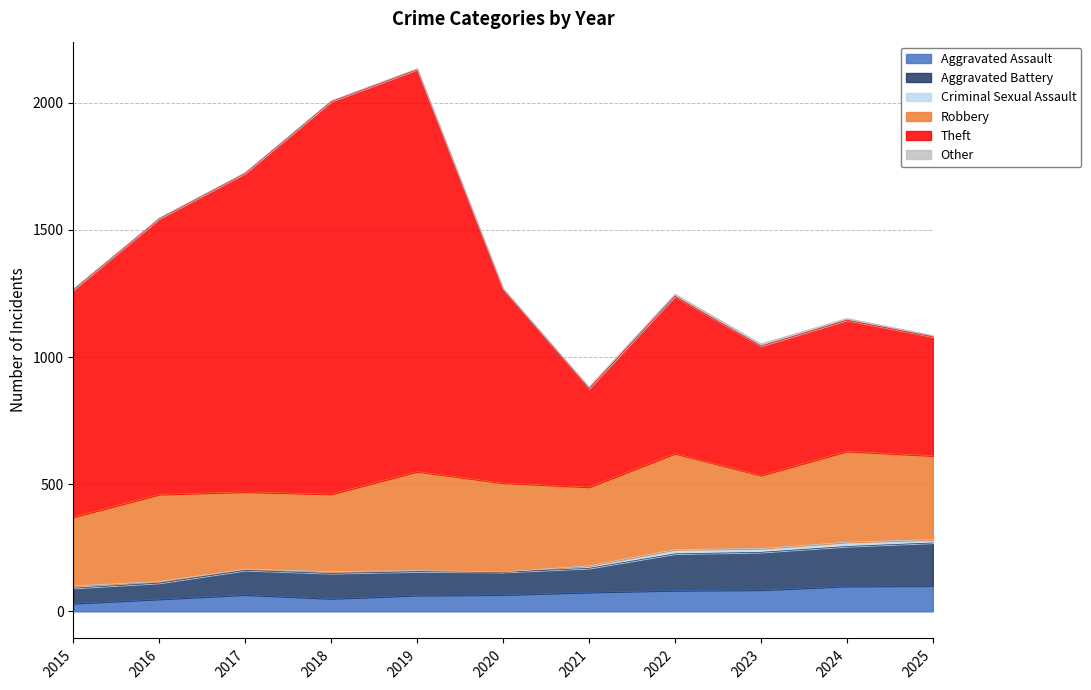

True or false: Aggravated Assault has a value of 50 at 2021.

False